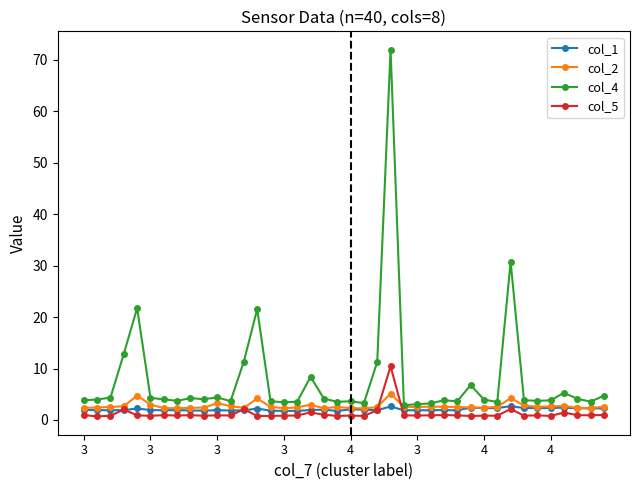

Does the chart display data point markers on the line(s)?

Yes